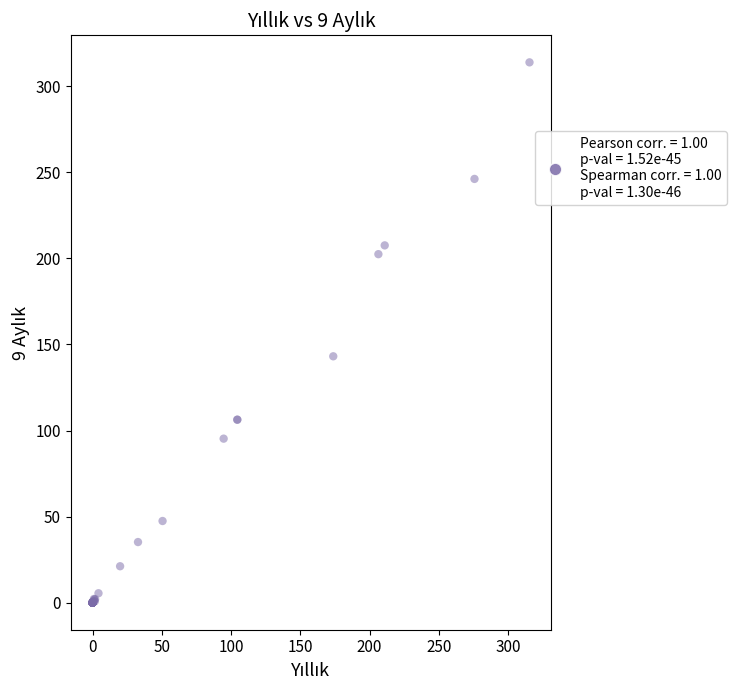

What Y value in the scatter plot is closest to 156?

143.1